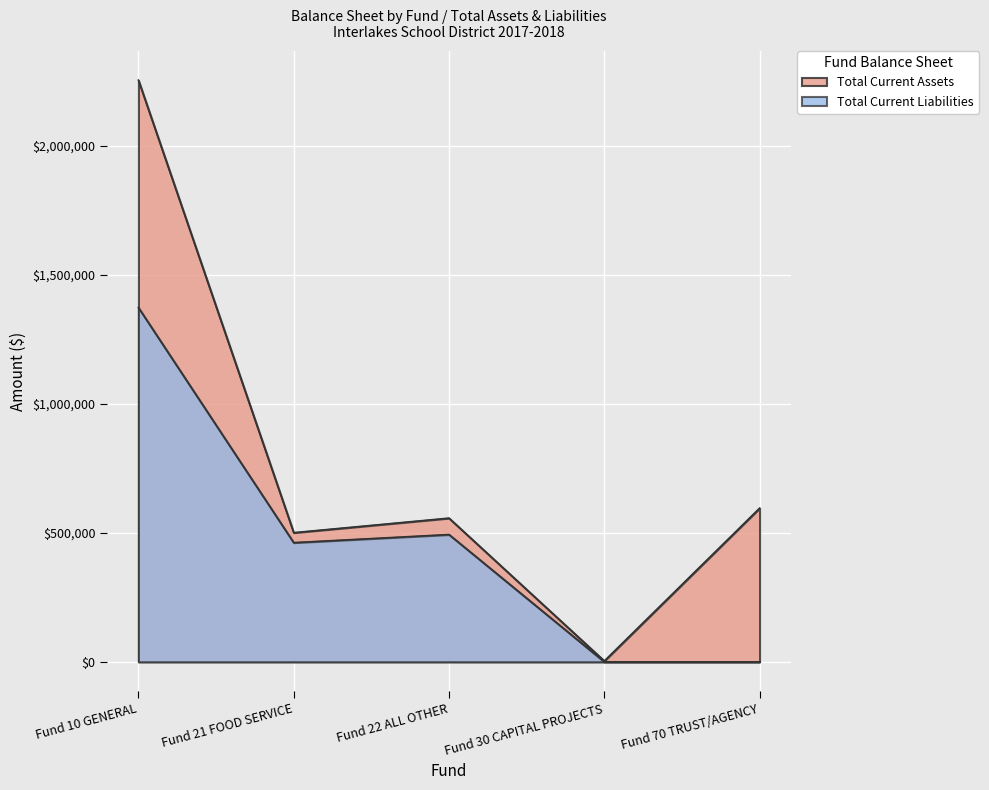

True or false: Total Current Assets and Total Current Liabilities cross at least once.

False